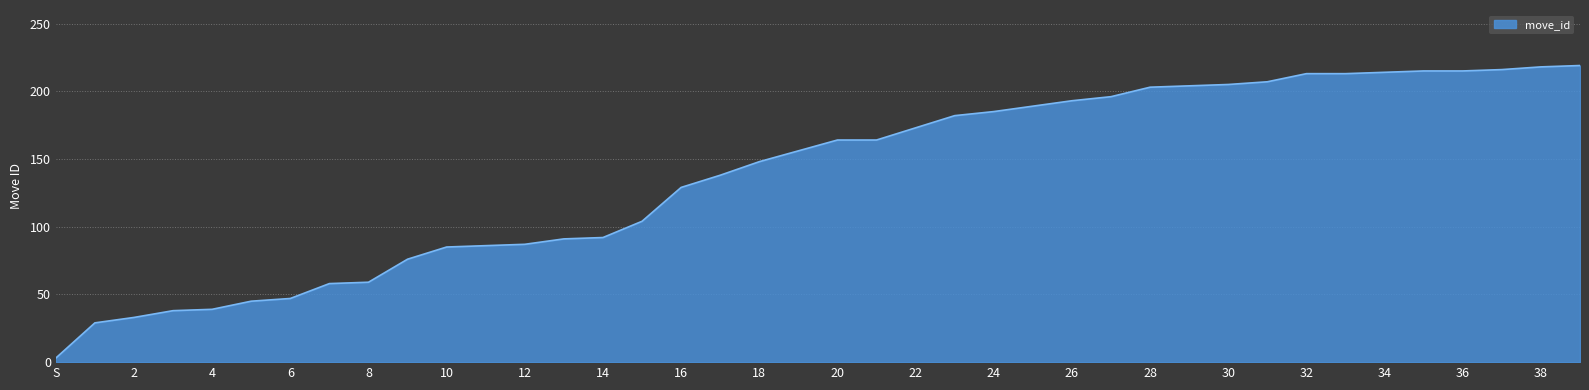

What is the difference between the maximum and minimum values?

216